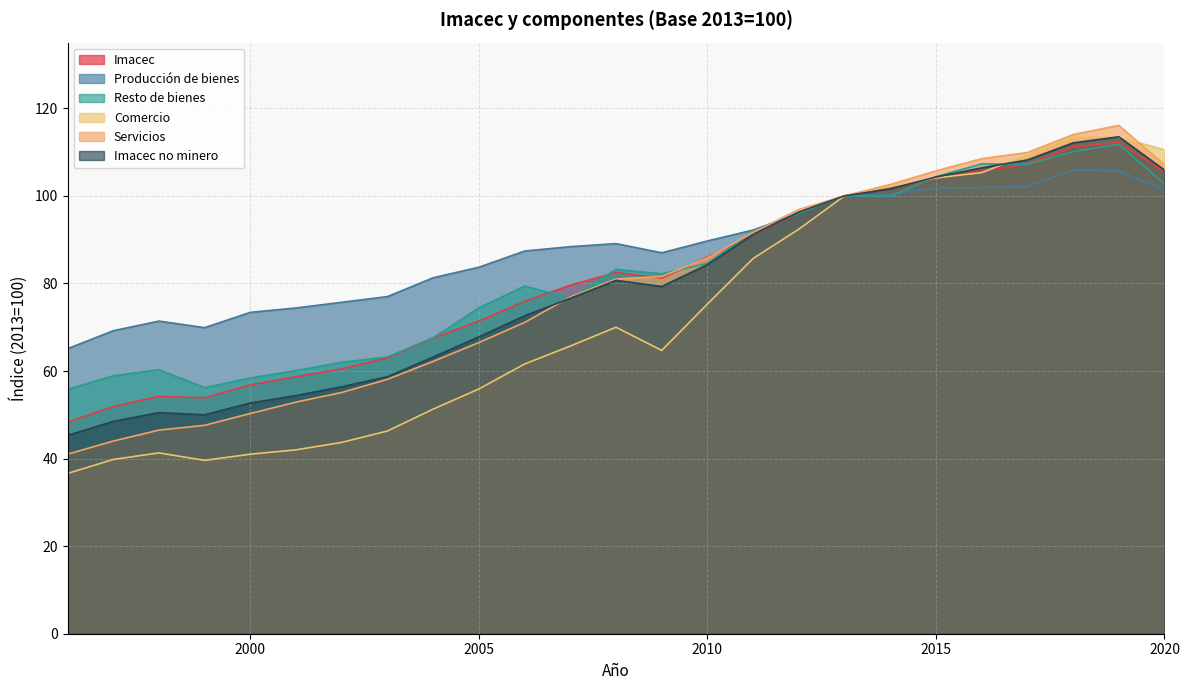

Reading left to right, list all the values displayed in this chart.

Imacec: 1996=48.3	1997=51.9	1998=54.2	1999=53.9	2000=56.8	2001=58.7	2002=60.5	2003=63.0	2004=67.5	2005=71.4	2006=75.9	2007=79.6	2008=82.5	2009=81.2	2010=86.0	2011=91.1	2012=96.1	2013=100.0	2014=101.7	2015=104.0	2016=105.7	2017=107.2	2018=111.2	2019=112.2	2020=105.5
Producción de bienes: 1996=65.1	1997=69.2	1998=71.4	1999=69.9	2000=73.4	2001=74.4	2002=75.7	2003=77.0	2004=81.3	2005=83.7	2006=87.4	2007=88.4	2008=89.1	2009=87.0	2010=89.7	2011=92.2	2012=96.0	2013=100.0	2014=100.4	2015=101.8	2016=101.9	2017=102.1	2018=105.9	2019=105.7	2020=101.3
Resto de bienes: 1996=55.8	1997=58.9	1998=60.3	1999=56.2	2000=58.4	2001=60.1	2002=62.0	2003=63.2	2004=67.6	2005=74.4	2006=79.4	2007=76.6	2008=83.2	2009=82.2	2010=84.6	2011=91.9	2012=96.1	2013=100.0	2014=99.9	2015=104.4	2016=107.3	2017=107.2	2018=110.1	2019=111.8	2020=102.7
Comercio: 1996=36.6	1997=39.8	1998=41.3	1999=39.6	2000=41.0	2001=42.0	2002=43.7	2003=46.3	2004=51.3	2005=55.9	2006=61.6	2007=65.7	2008=70.0	2009=64.7	2010=75.3	2011=85.7	2012=92.4	2013=100.0	2014=102.3	2015=104.1	2016=105.3	2017=109.4	2018=113.5	2019=113.4	2020=110.5
Servicios: 1996=41.0	1997=44.0	1998=46.5	1999=47.6	2000=50.3	2001=52.9	2002=55.1	2003=58.1	2004=62.2	2005=66.5	2006=71.1	2007=76.9	2008=81.0	2009=81.6	2010=85.8	2011=91.7	2012=96.9	2013=100.0	2014=102.6	2015=105.7	2016=108.5	2017=109.9	2018=114.0	2019=116.1	2020=107.1
Imacec no minero: 1996=45.3	1997=48.5	1998=50.5	1999=50.0	2000=52.7	2001=54.4	2002=56.4	2003=58.7	2004=63.2	2005=67.8	2006=72.6	2007=76.6	2008=80.7	2009=79.3	2010=84.3	2011=91.2	2012=96.3	2013=100.0	2014=101.6	2015=104.3	2016=106.4	2017=108.2	2018=112.1	2019=113.5	2020=105.9